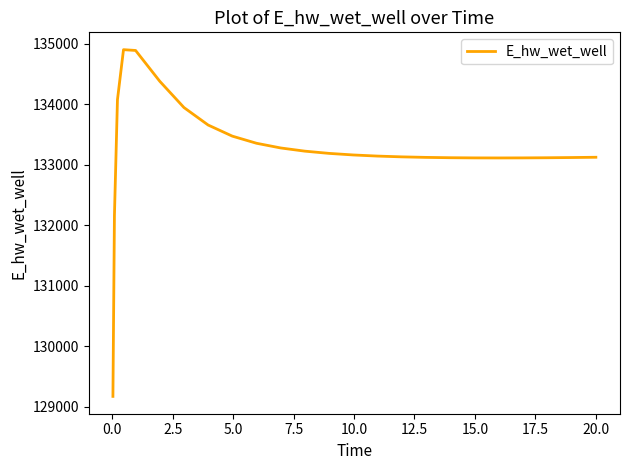

What is the minimum value shown in the chart?

129172.3